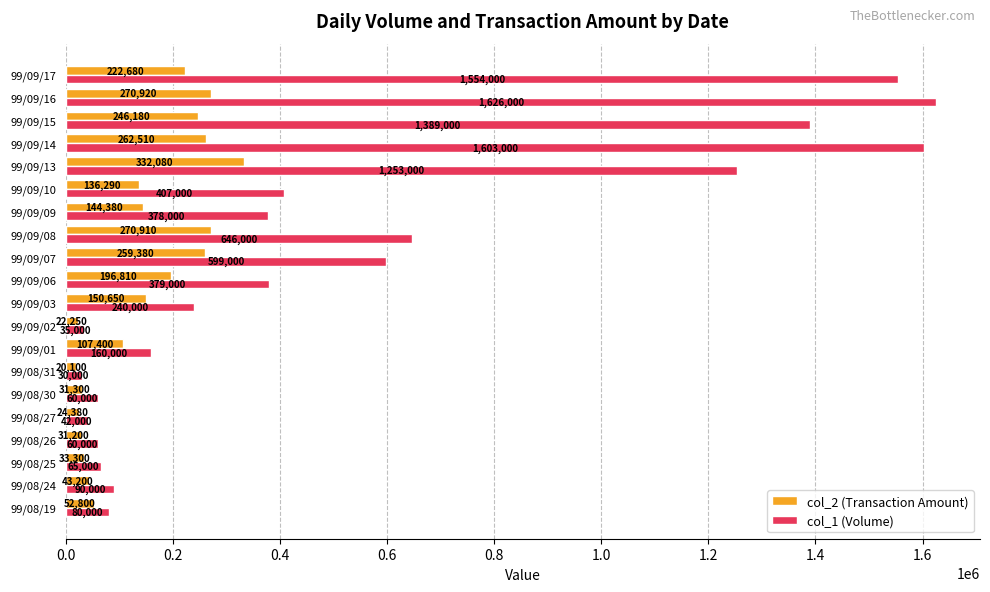

At how many categories does at least one series exceed 1274634?

4